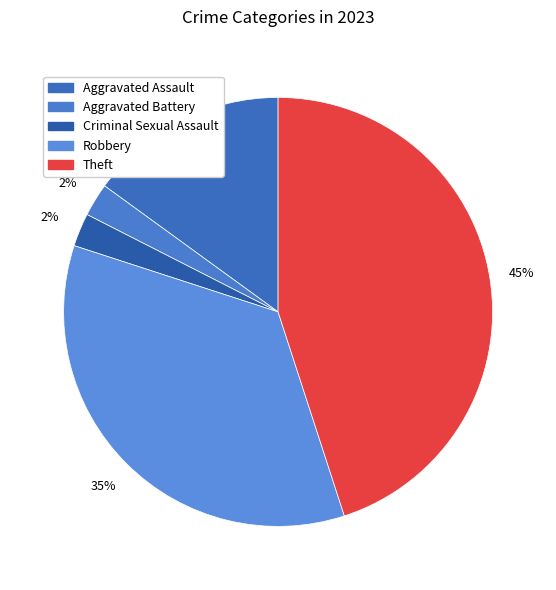

How many segments does this pie chart have?

5